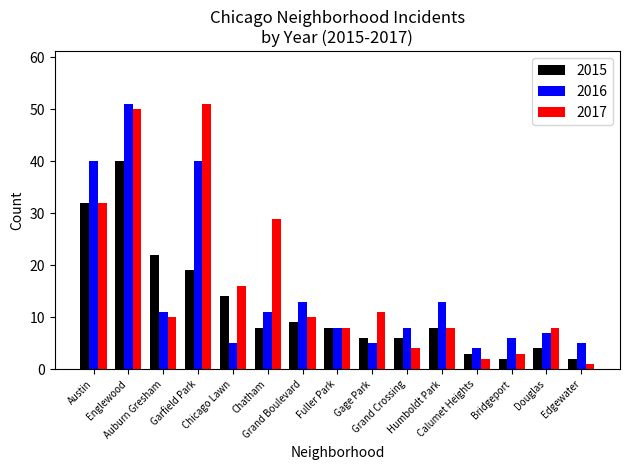

Which series changed the most between Fuller Park and Calumet Heights?

2017